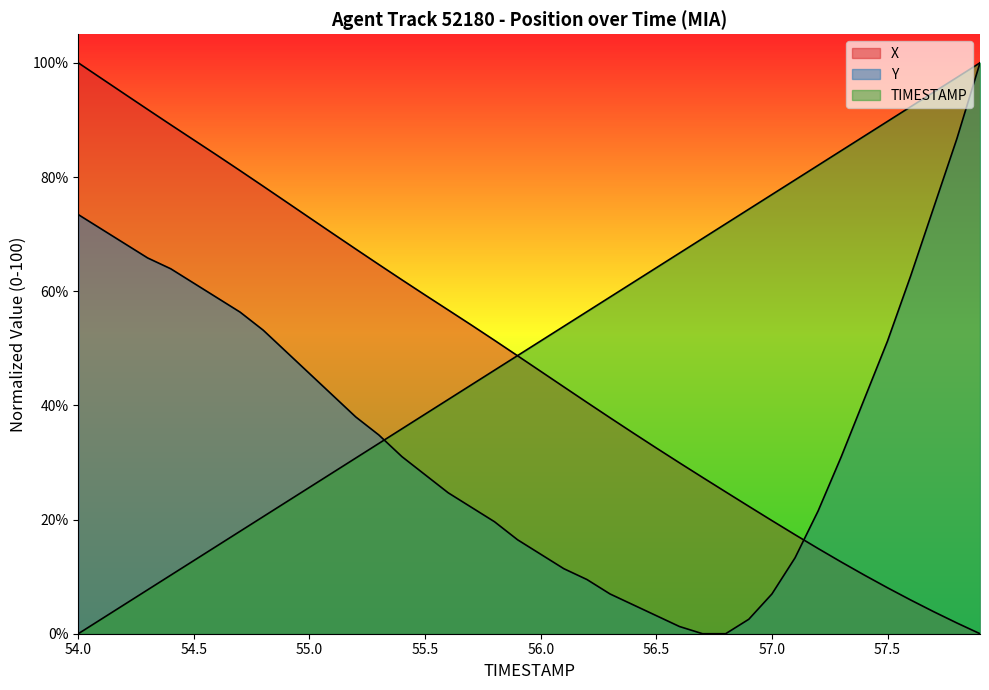

Is it true that Y equals 100.8 at 54.1?

False